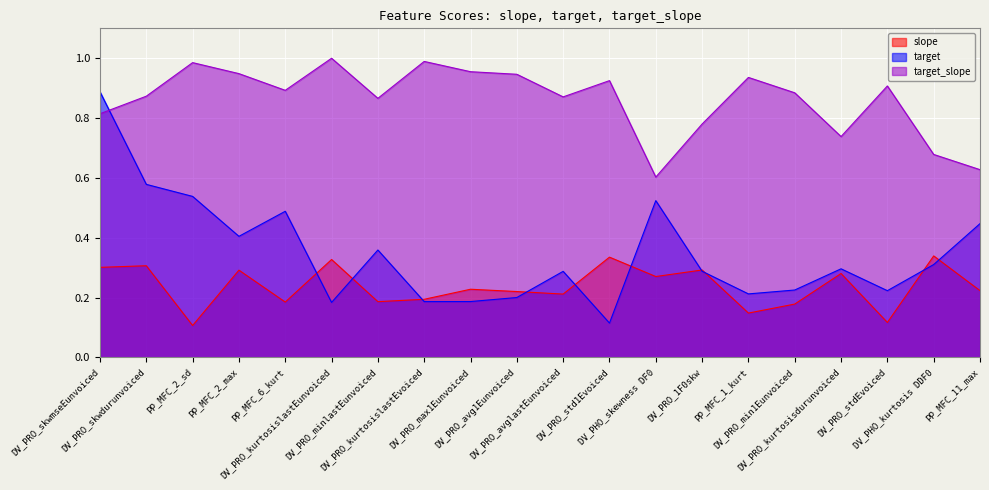

What are all the series names shown in the legend?

slope, target, target_slope